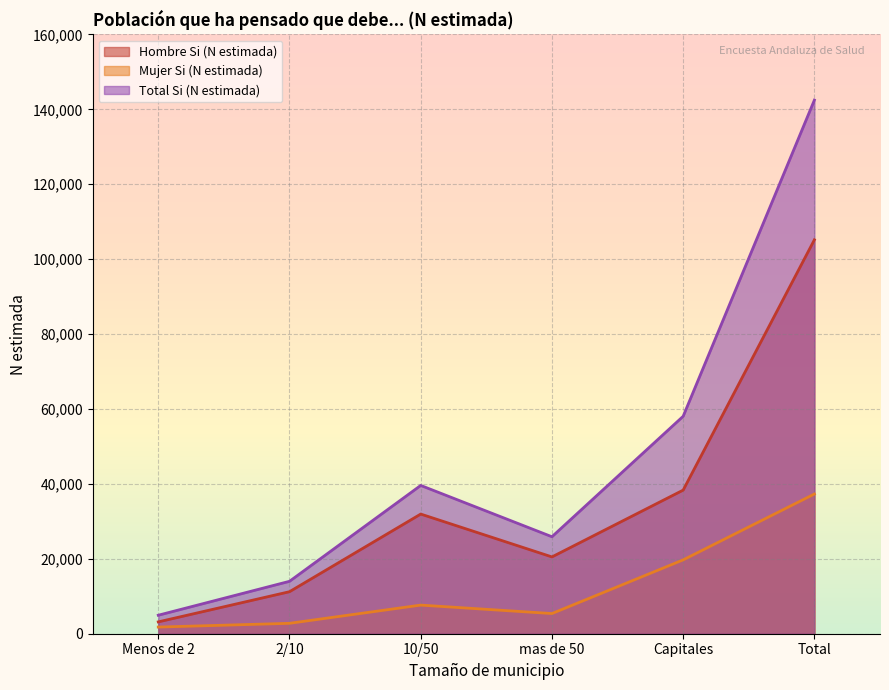

How many values in the Hombre Si (N estimada) series exceed 31947?

2